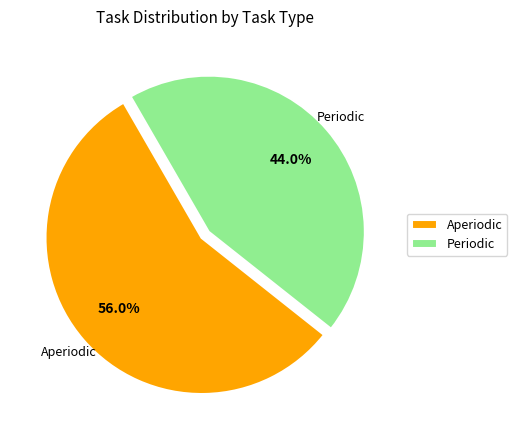

Which has a higher value, Aperiodic or Periodic?

Aperiodic